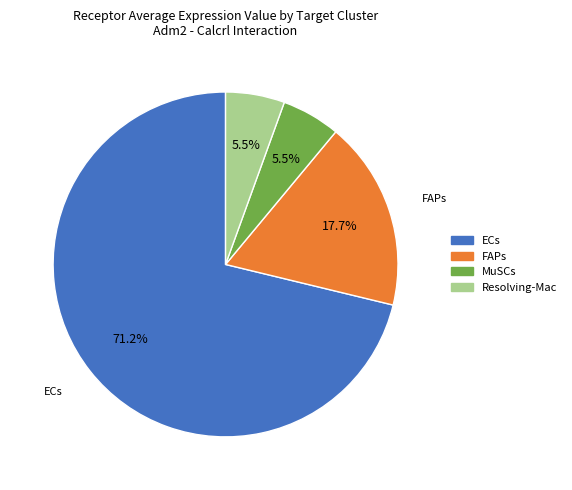

Count the number of slices in the pie.

4